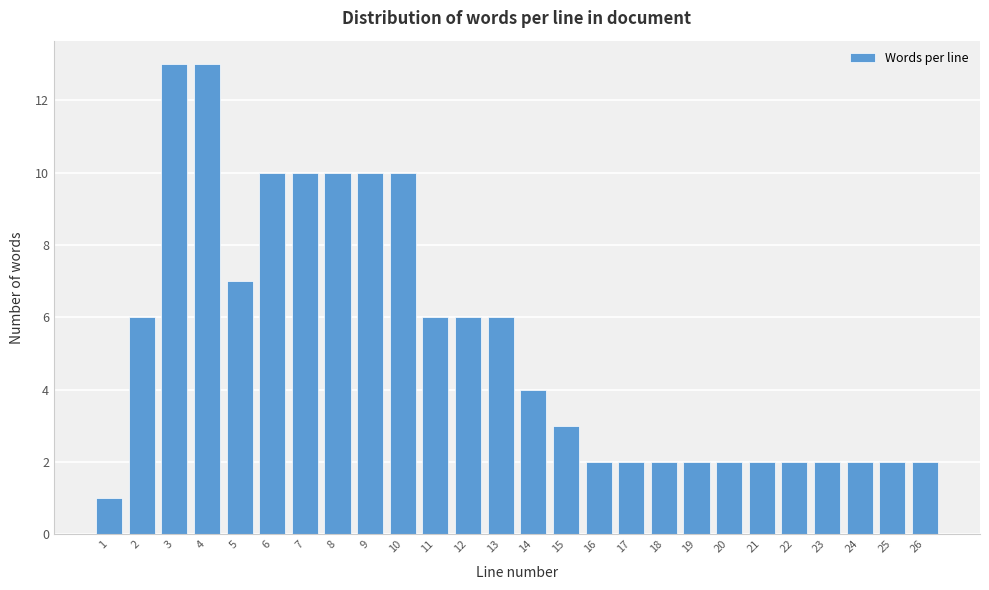

Reading right to left, list all the values displayed in this chart.

26=2	25=2	24=2	23=2	22=2	21=2	20=2	19=2	18=2	17=2	16=2	15=3	14=4	13=6	12=6	11=6	10=10	9=10	8=10	7=10	6=10	5=7	4=13	3=13	2=6	1=1